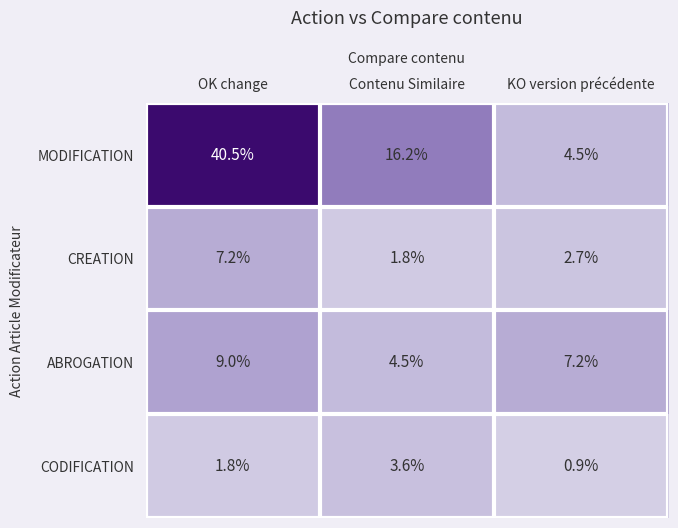

What is the smallest value displayed?

0.9